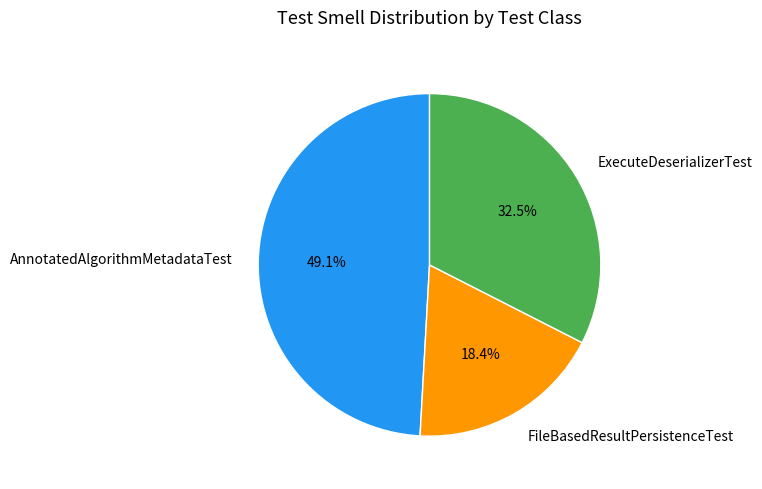

Is FileBasedResultPersistenceTest the majority of the pie?

No